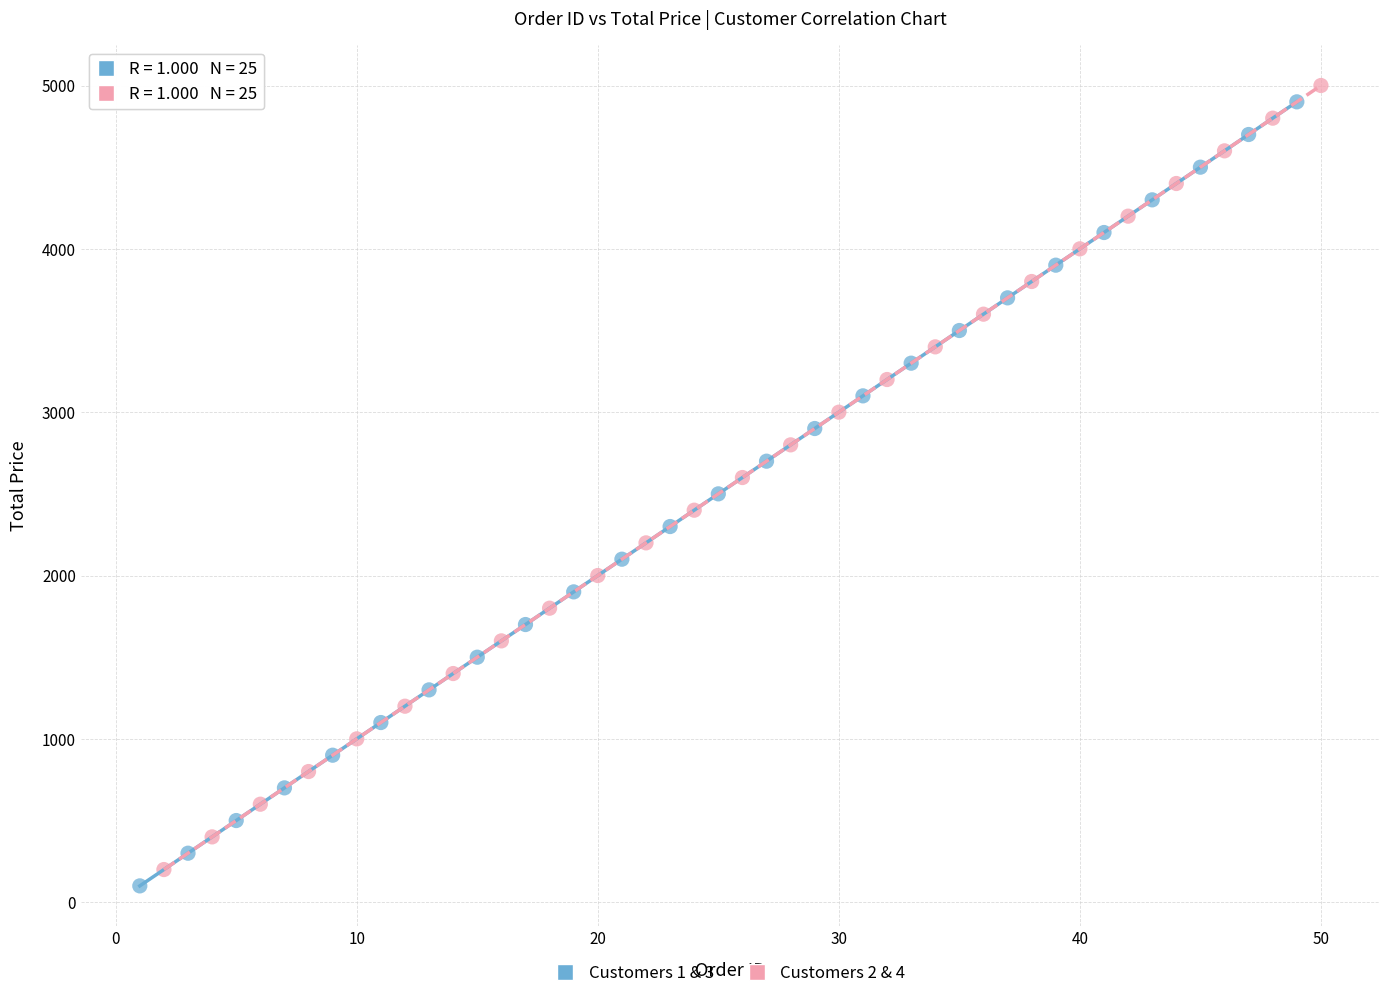

Which series reaches the maximum Y coordinate?

Customers 2 & 4